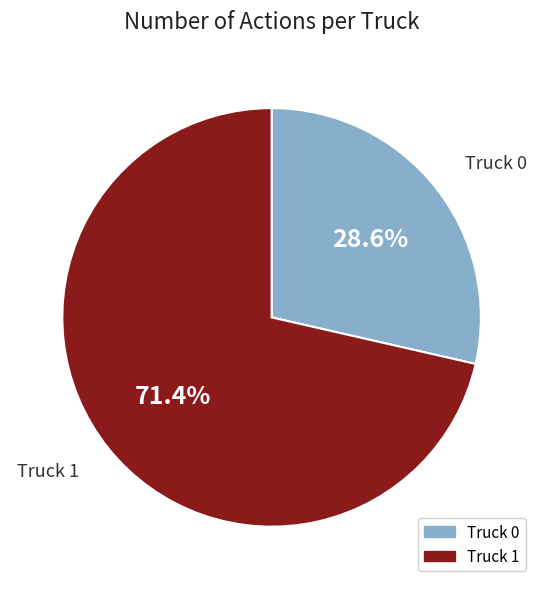

To the nearest percent, what portion does Truck 0 represent?

29%